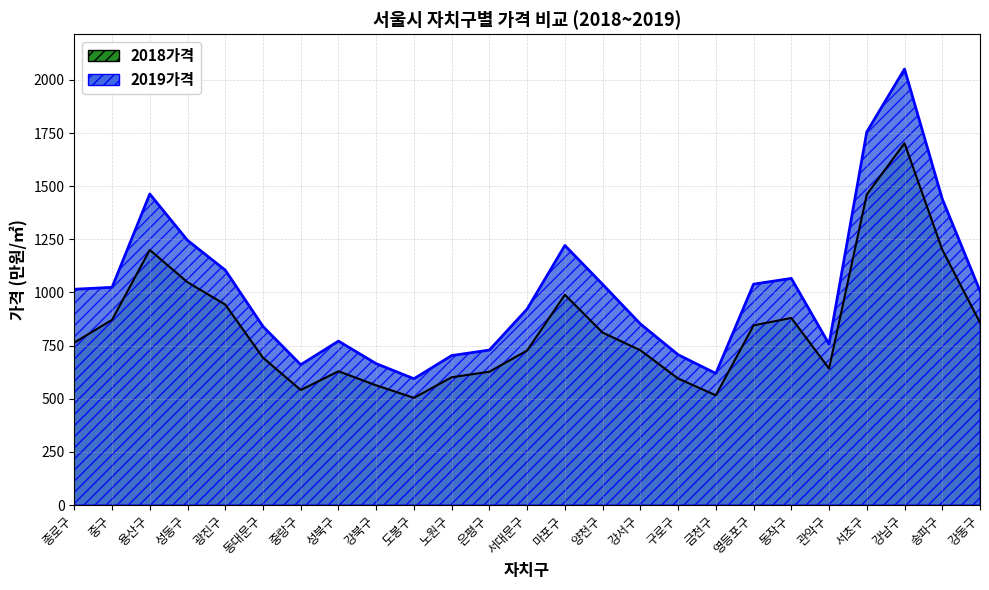

How many interior local peaks does the 2019가격 series have?

5